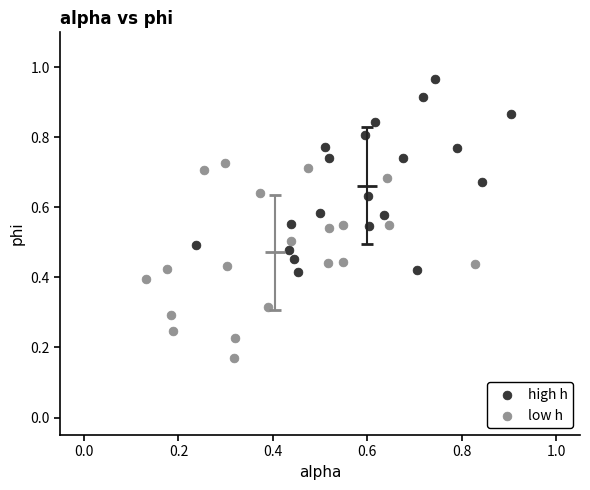

Which series contains the lowest Y value?

low h